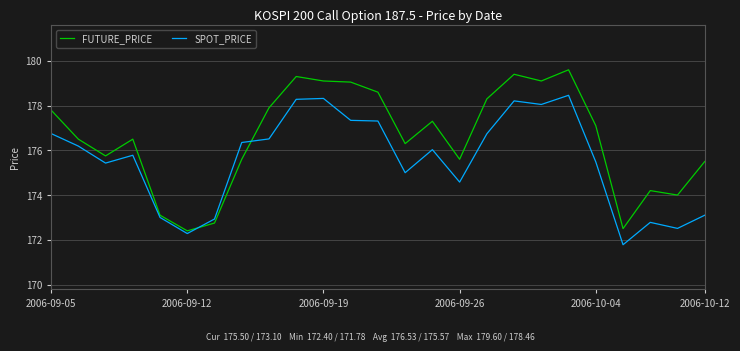

Which series has the largest total across all categories?

FUTURE_PRICE